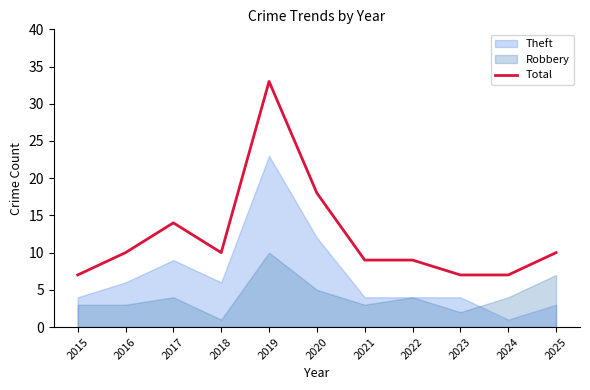

What value does the data have at 2016?

10